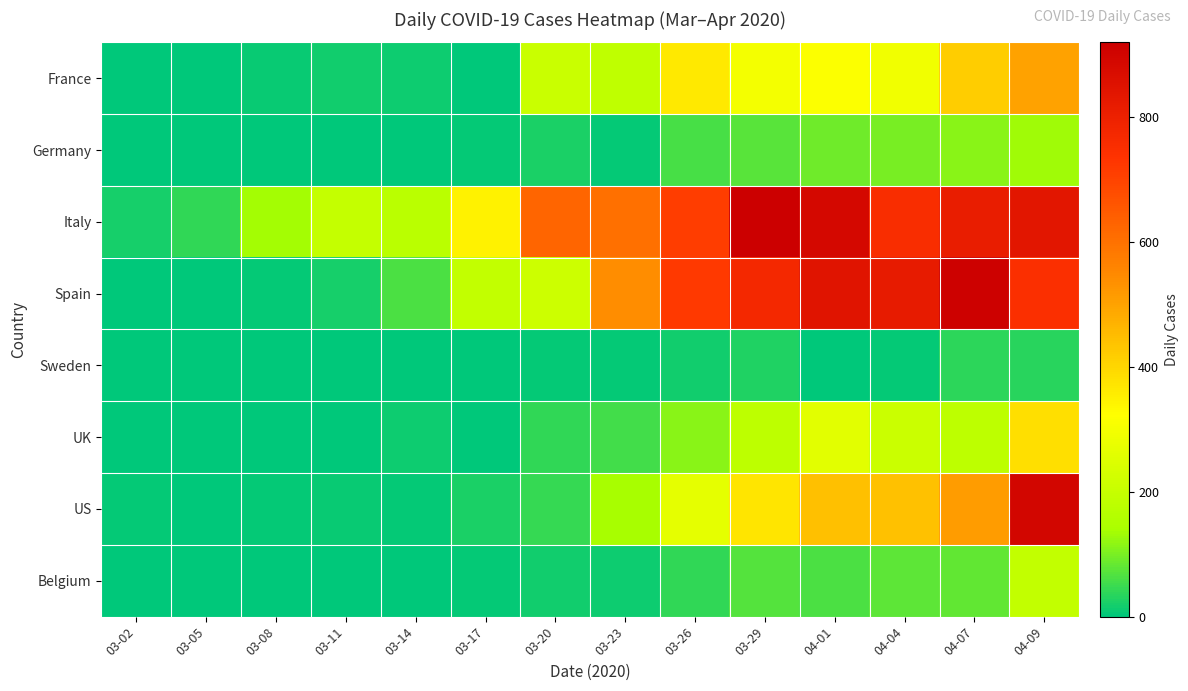

Which series has the widest spread of values?

Spain